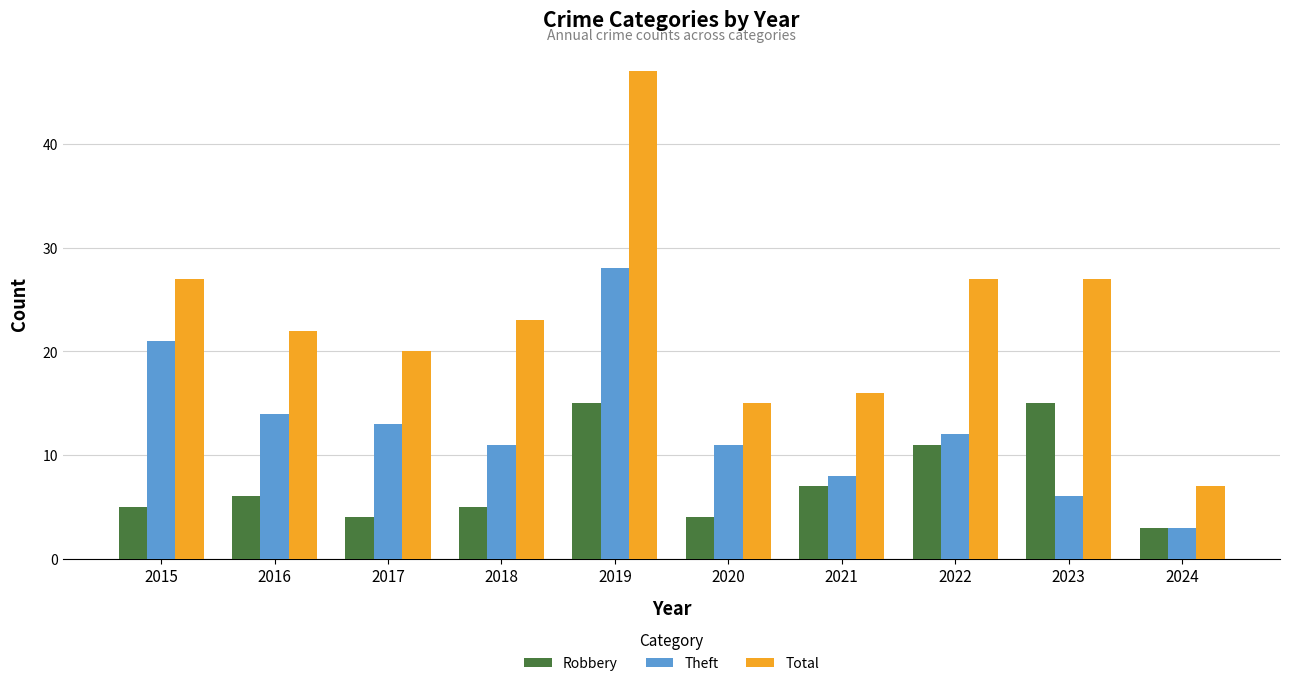

Is the value of Total at 2023 greater than the value of Theft at 2020?

Yes